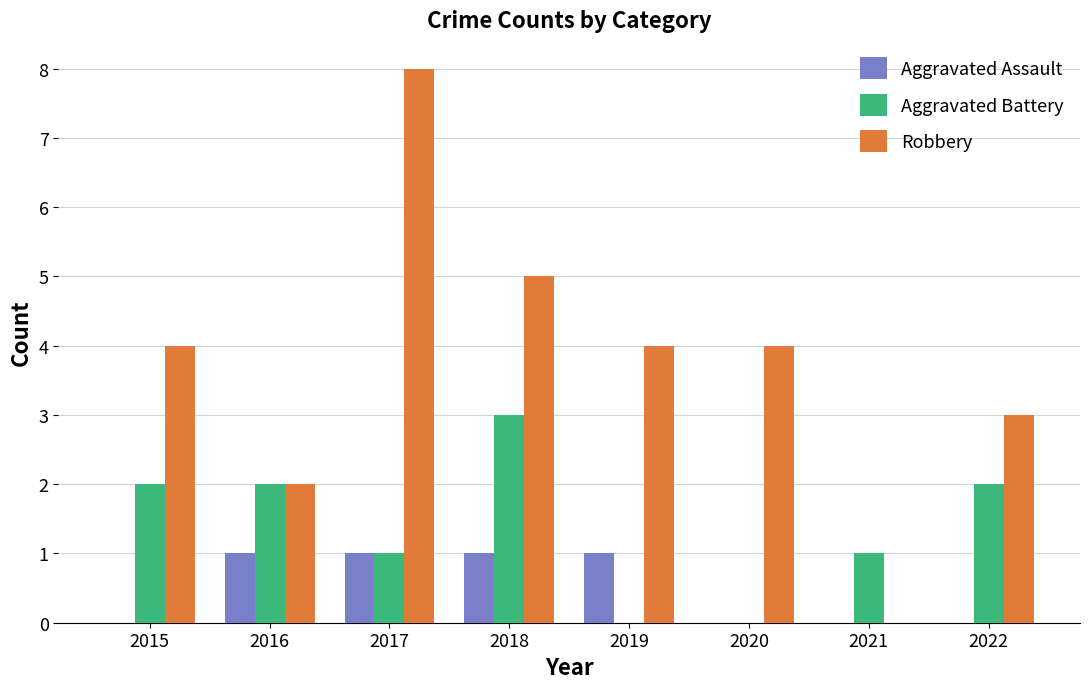

Which series has the largest total across all categories?

Robbery